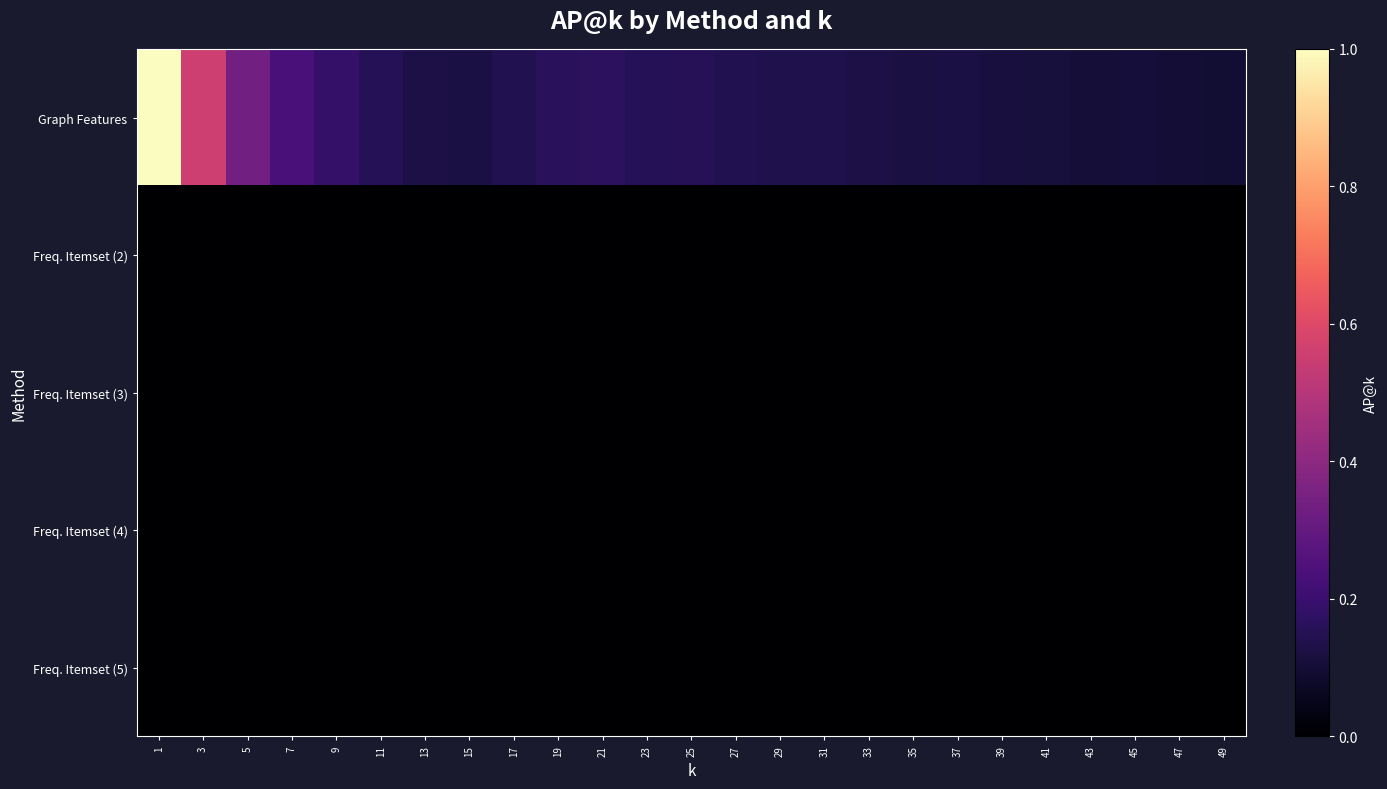

Between 1 and 11, which series saw the biggest shift?

Graph Features